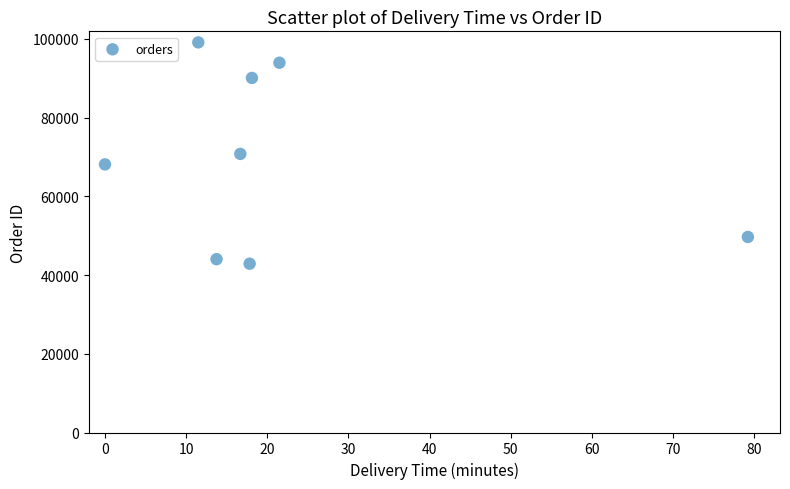

What is the average Y value?

69828